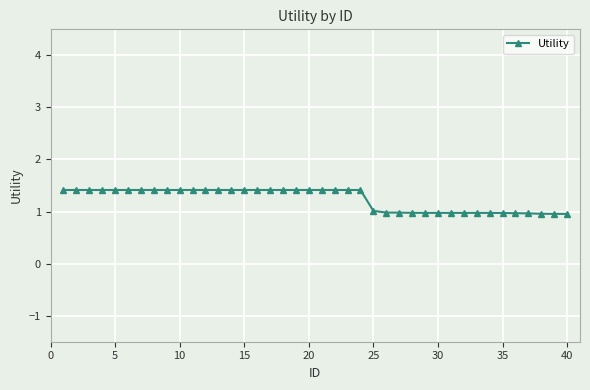

What is the value of the 20th point from the left?

1.4